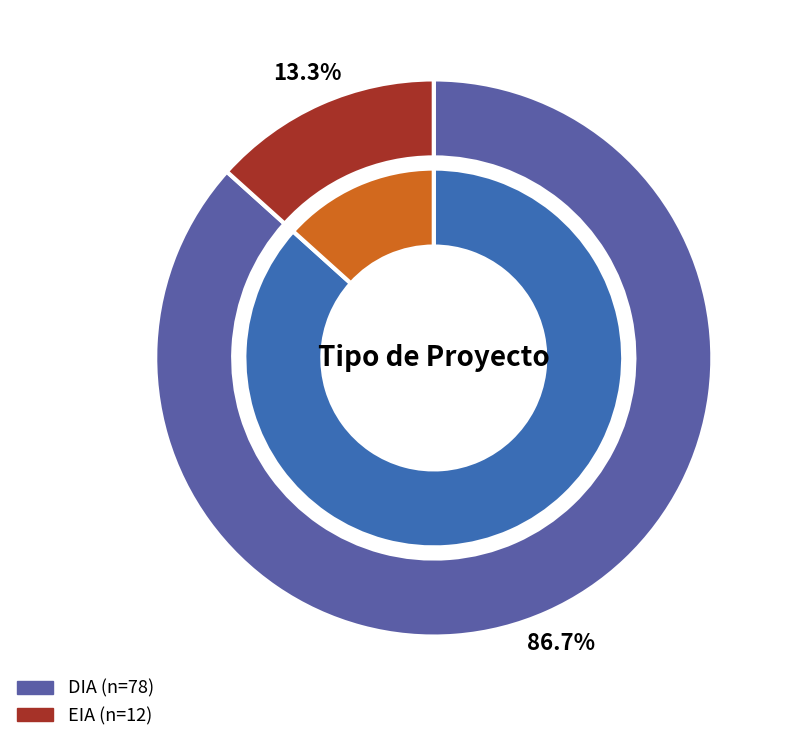

Which category has the smallest portion of the pie?

EIA